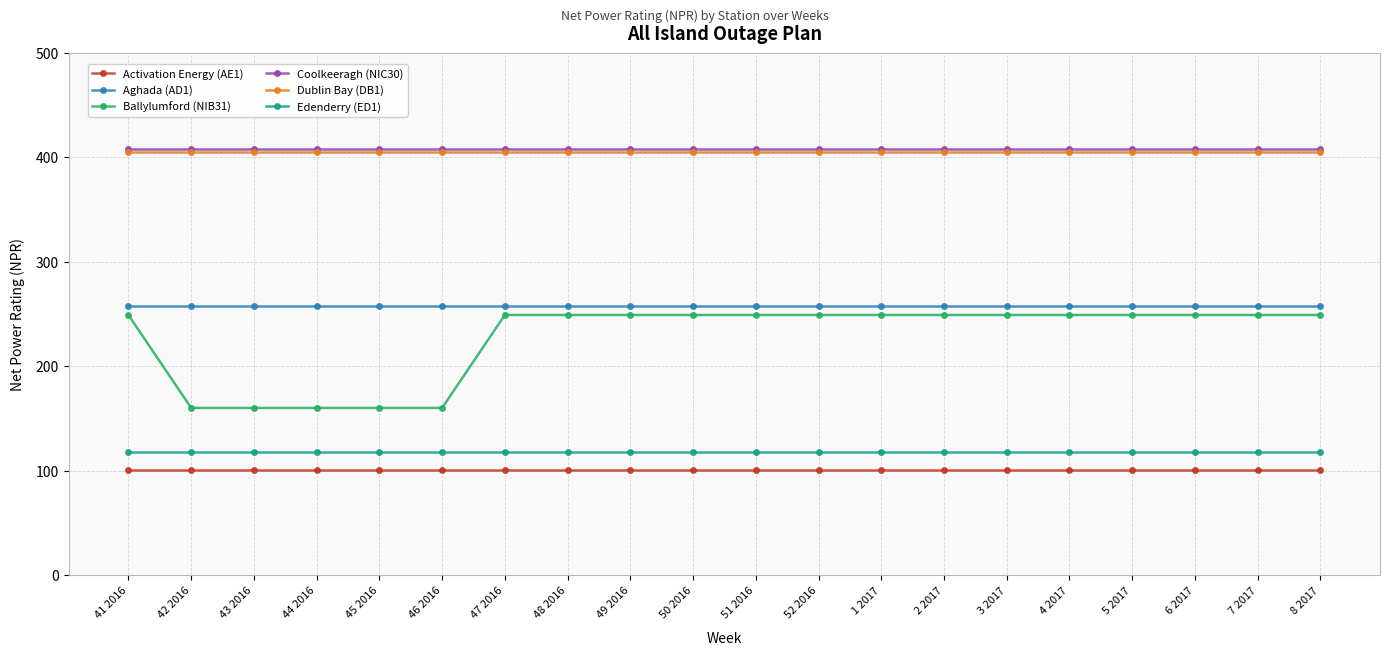

The Aghada (AD1) series shows 258 at 46 2016. True or false?

True